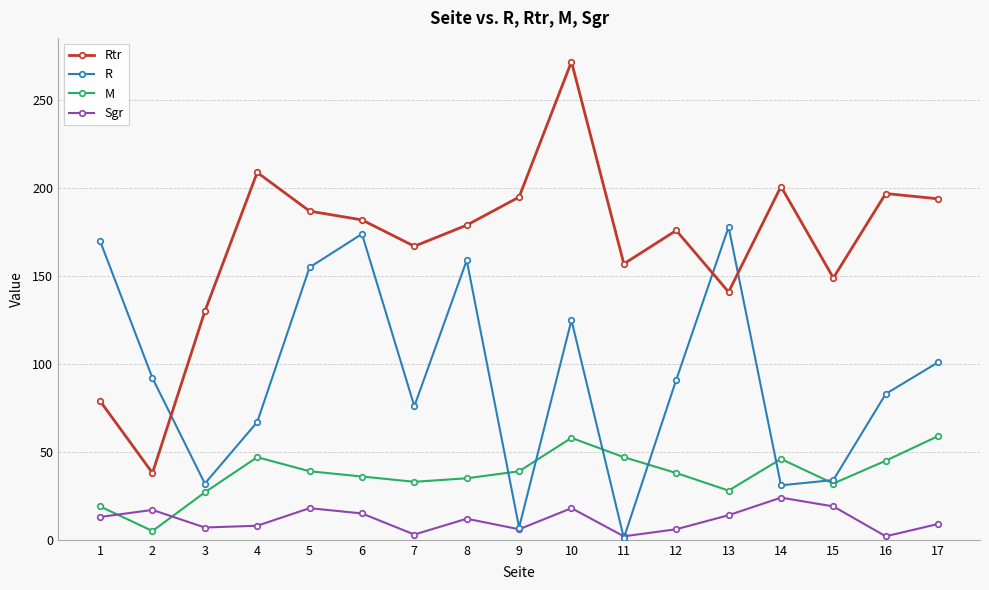

What is the approximate value of R at 1, to the nearest 10?

170